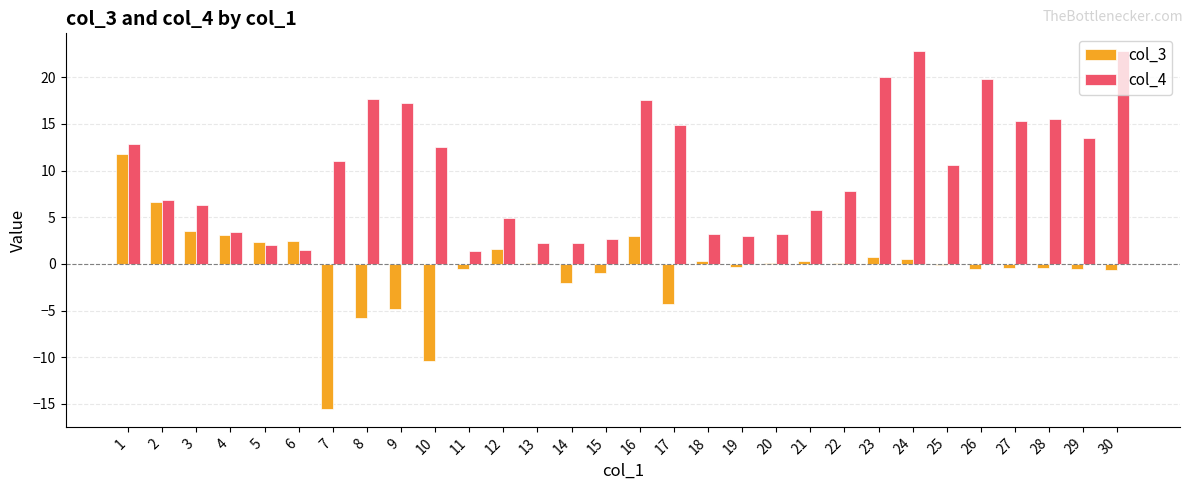

What is the sum of the col_3 values at 11 and 5?

1.7